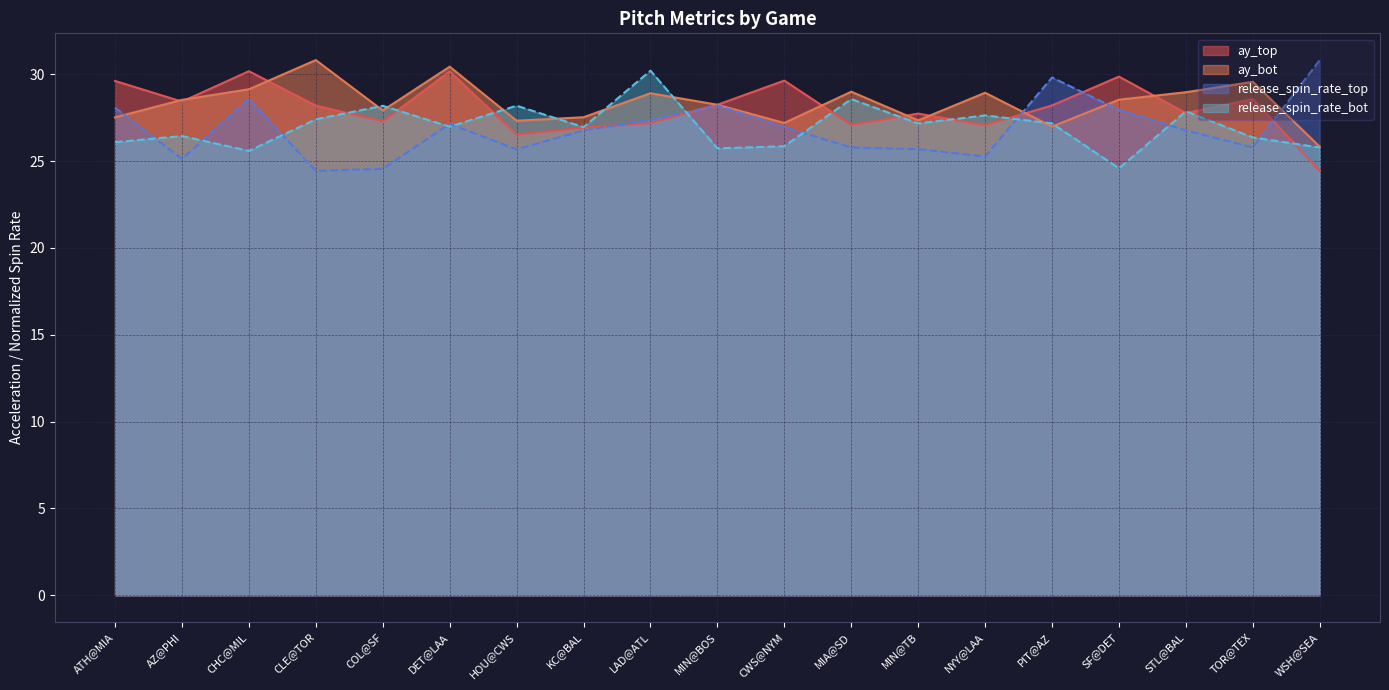

Is it true that release_spin_rate_bot equals 49.6 at MIA@SD?

False